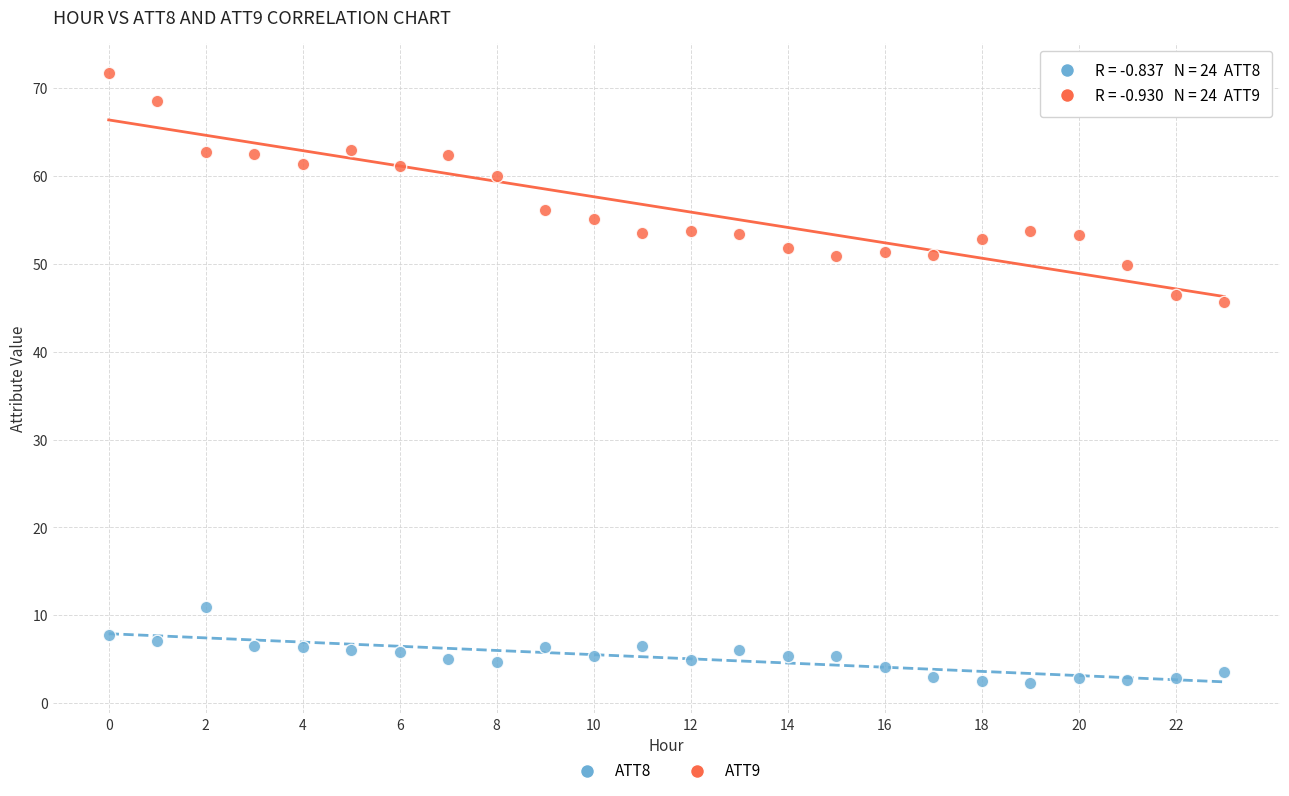

Which series reaches the minimum Y coordinate?

ATT8